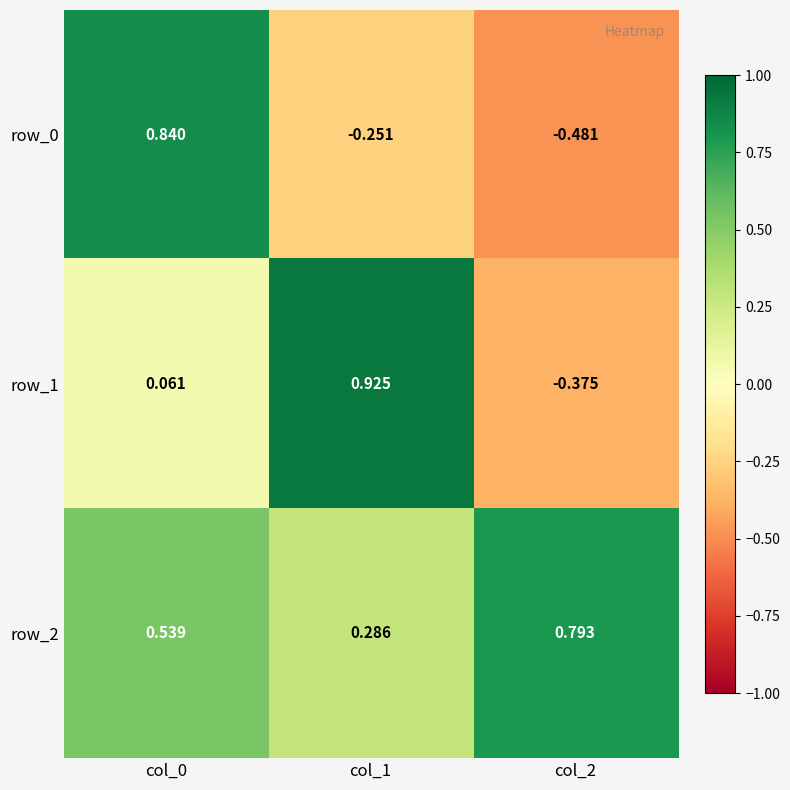

Count the number of data series in this chart.

3